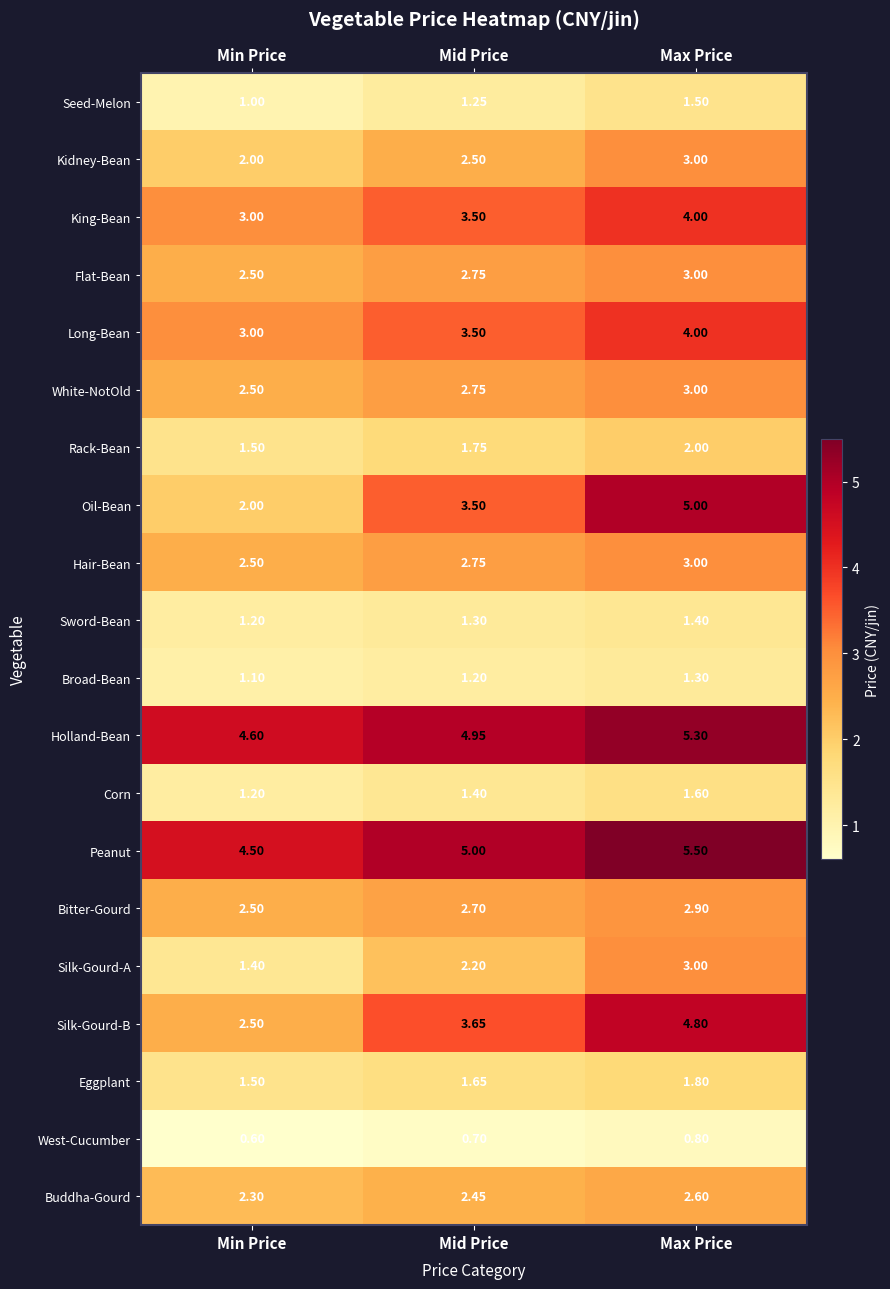

Which series changed the most between Min Price and Mid Price?

Oil-Bean